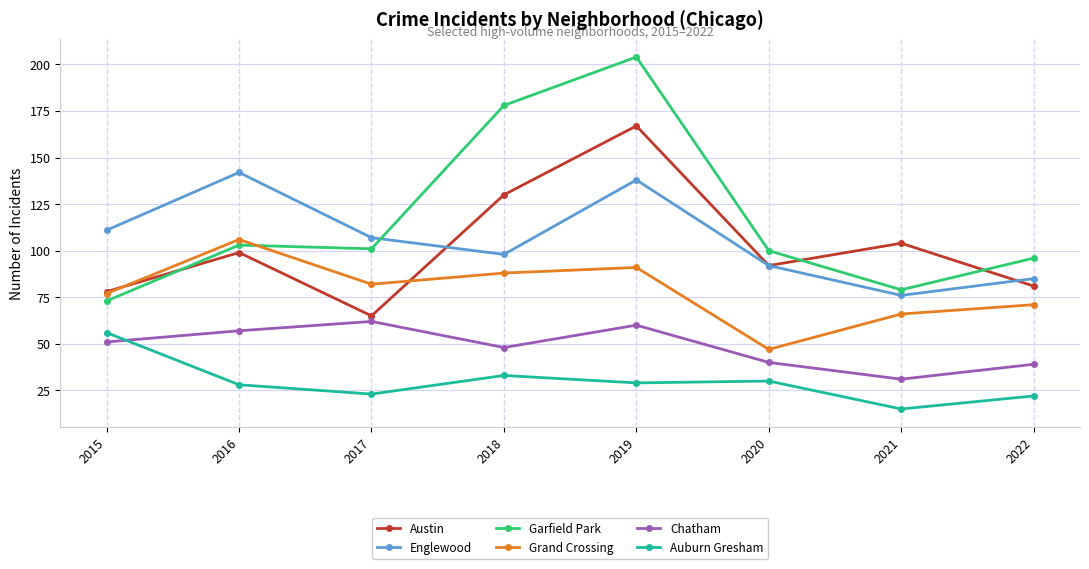

What is the greatest value displayed?

204